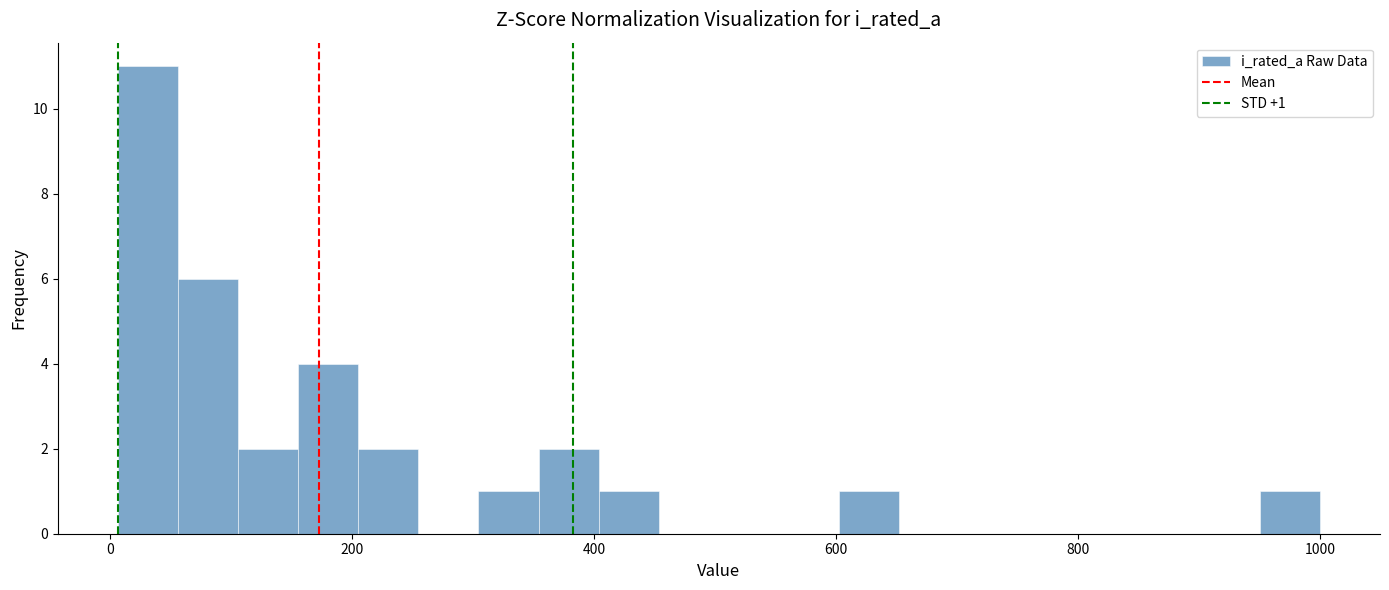

Around what value on the x-axis is the tallest bar? Give the approximate position of its centre, as read against the axis.

40